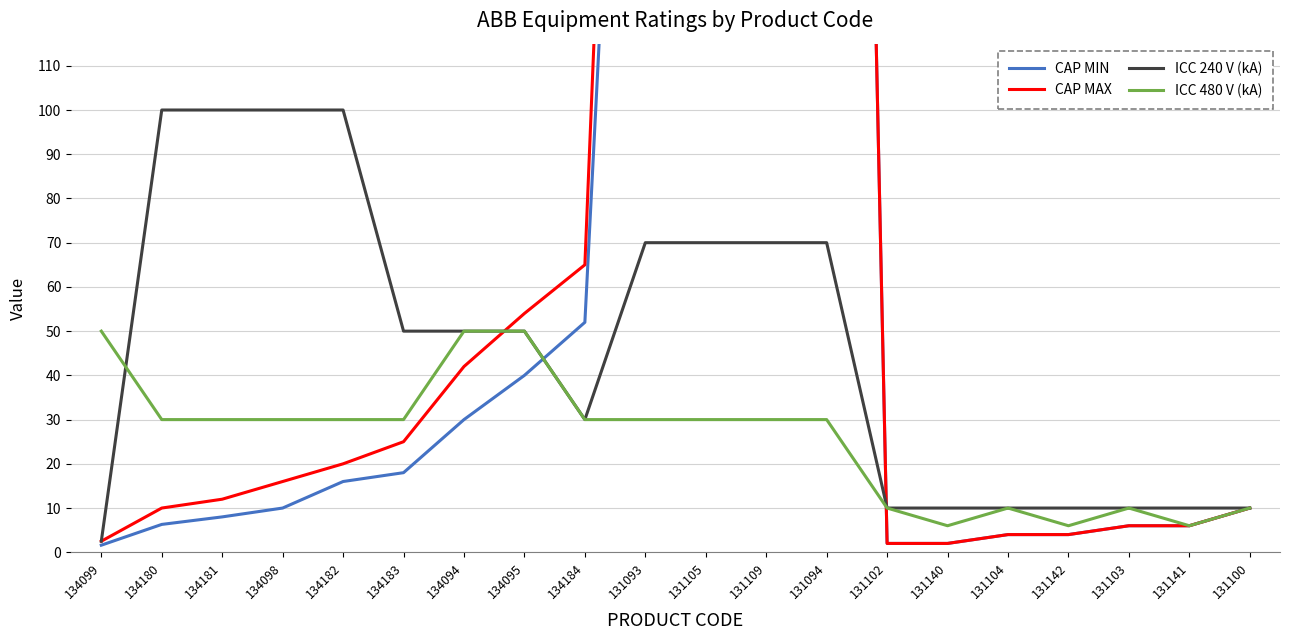

At how many categories does at least one series exceed 595?

2